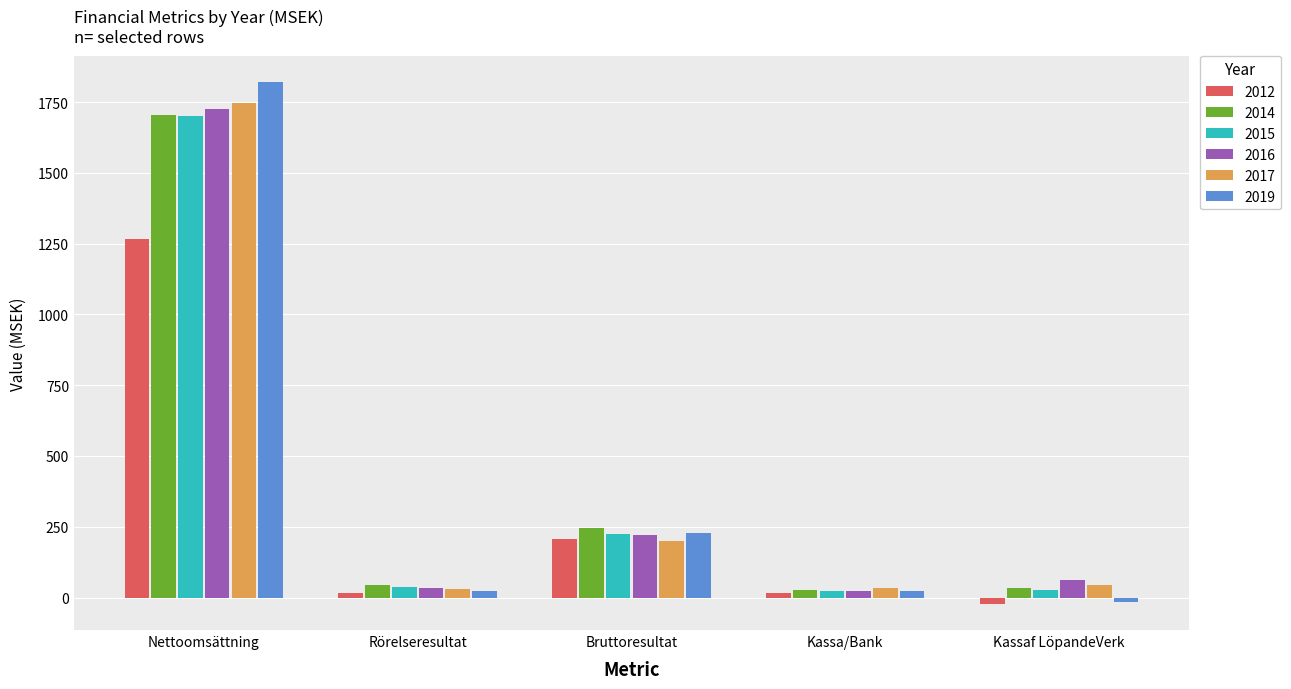

How many bars are there in total?

30